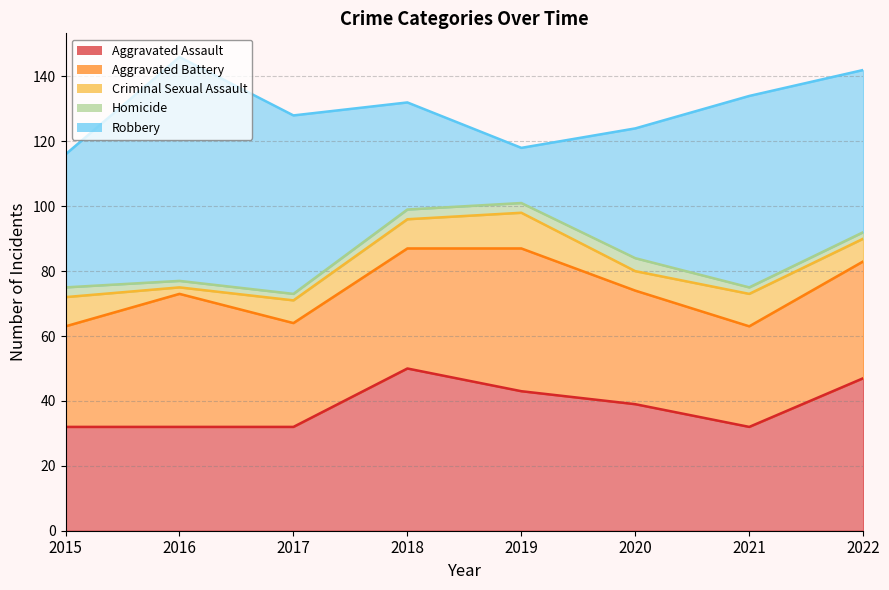

Reading left to right, list all the values displayed in this chart.

Aggravated Assault: 2015=32	2016=32	2017=32	2018=50	2019=43	2020=39	2021=32	2022=47
Aggravated Battery: 2015=31	2016=41	2017=32	2018=37	2019=44	2020=35	2021=31	2022=36
Criminal Sexual Assault: 2015=9	2016=2	2017=7	2018=9	2019=11	2020=6	2021=10	2022=7
Homicide: 2015=3	2016=2	2017=2	2018=3	2019=3	2020=4	2021=2	2022=2
Robbery: 2015=41	2016=69	2017=55	2018=33	2019=17	2020=40	2021=59	2022=50